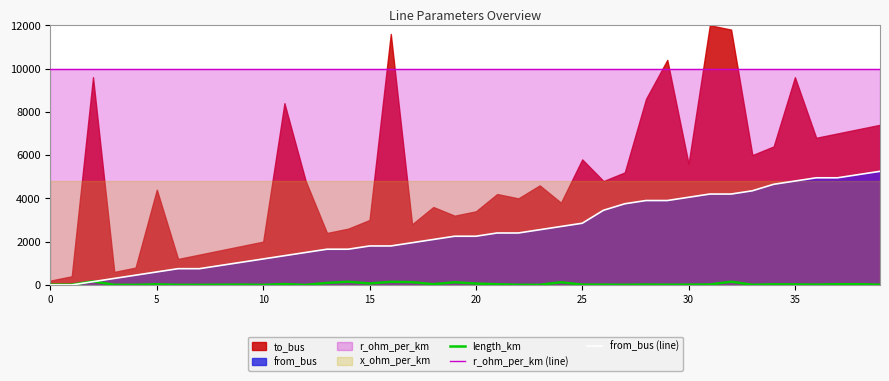

Is the value of length_km at 35 greater than the value of r_ohm_per_km (line) at 10?

No